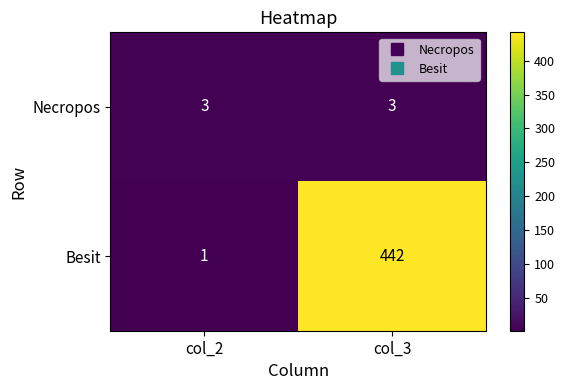

Between col_2 and col_3, which series saw the biggest shift?

Besit